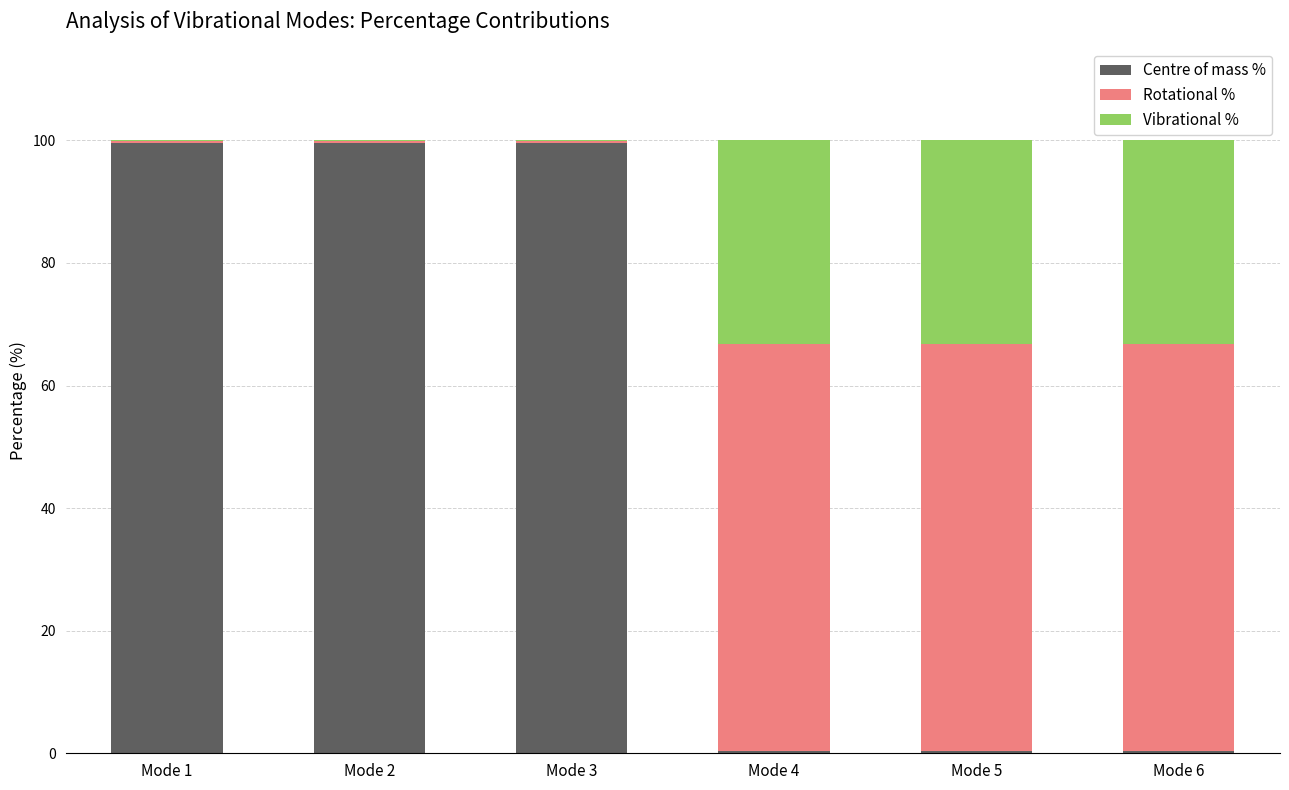

What is the maximum value for Centre of mass %?

99.6